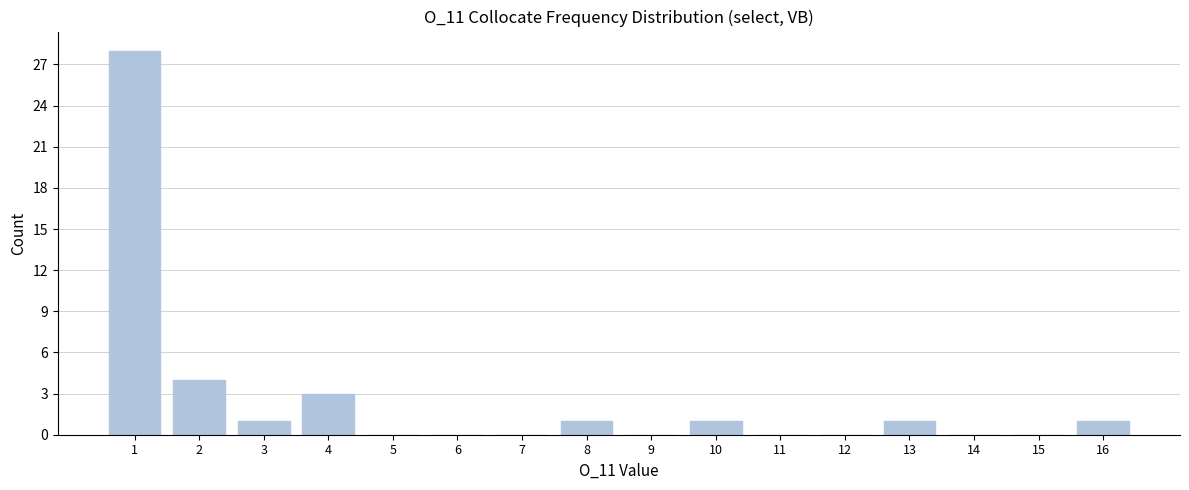

Reading left to right, extract all data points from this chart.

1=28	2=4	3=1	4=3	5=0	6=0	7=0	8=1	9=0	10=1	11=0	12=0	13=1	14=0	15=0	16=1